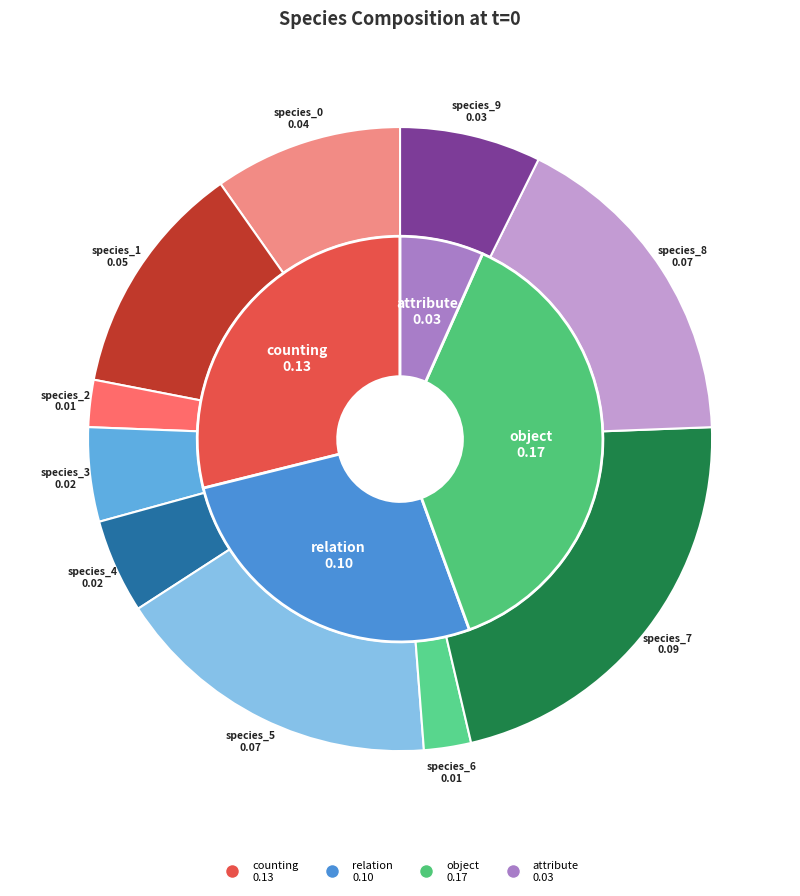

To the nearest percent, what portion does species_2 represent?

2%